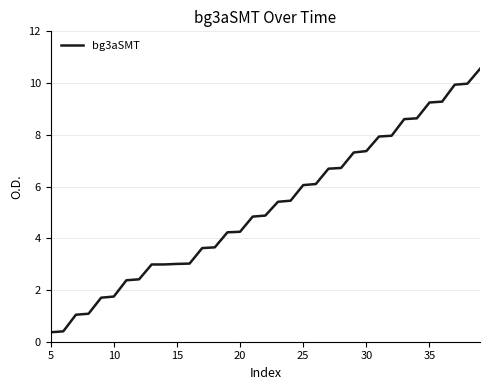

What is the smallest value displayed?

0.4